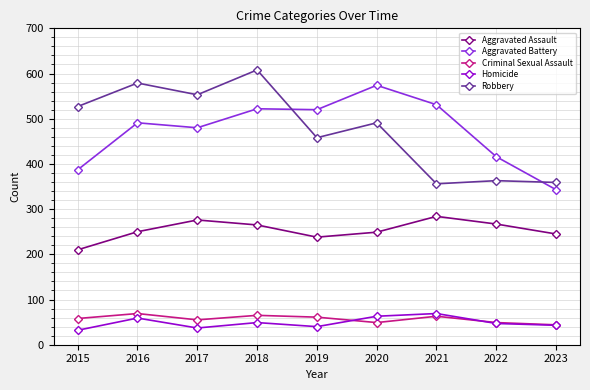

How many distinct data groups are displayed?

5